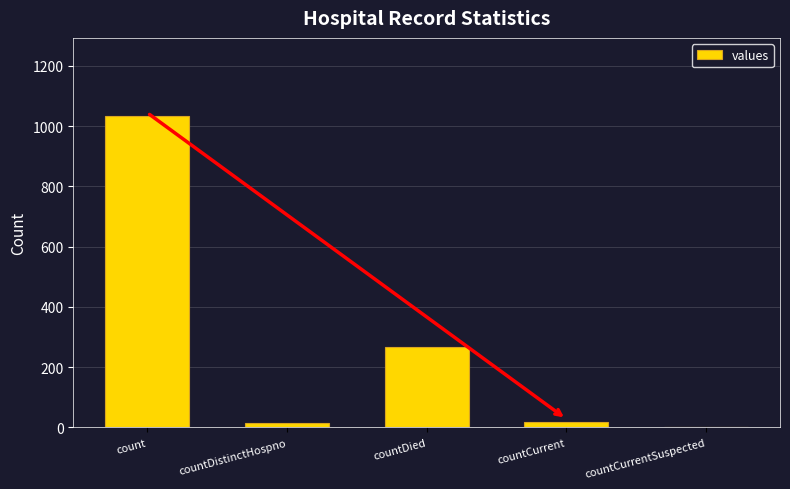

What is the sum of all values?

1334